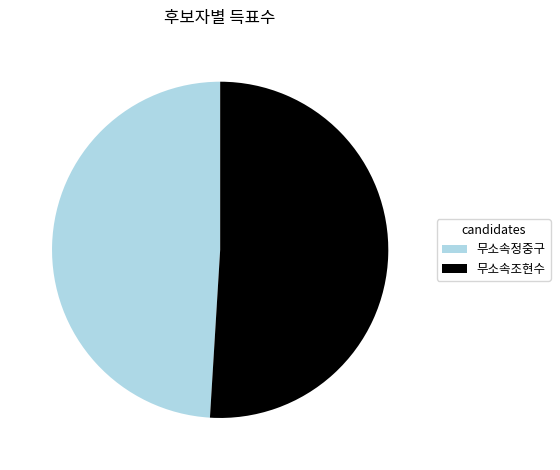

The 무소속정중구 slice represents 49% of the pie. True or false?

True